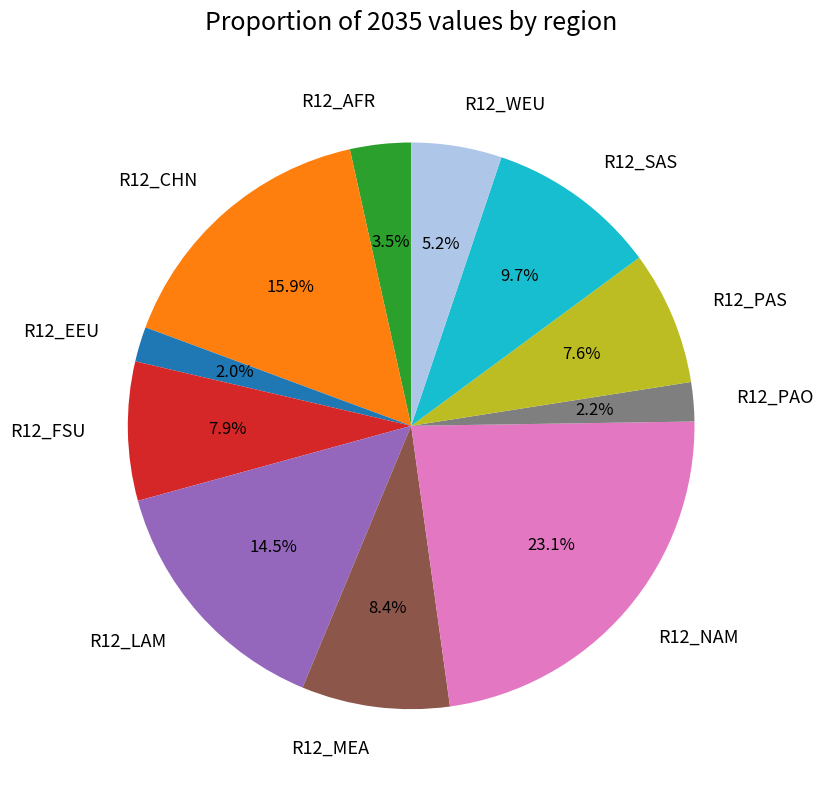

Does R12_PAS represent more than half of the total?

No